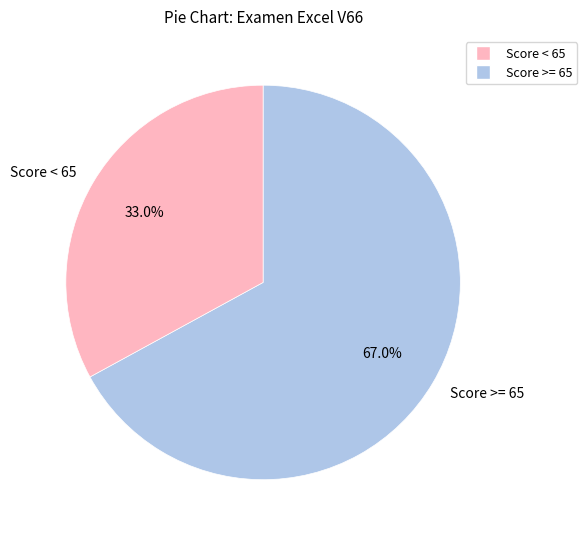

Rank the categories by value from highest to lowest.

Score >= 65, Score < 65